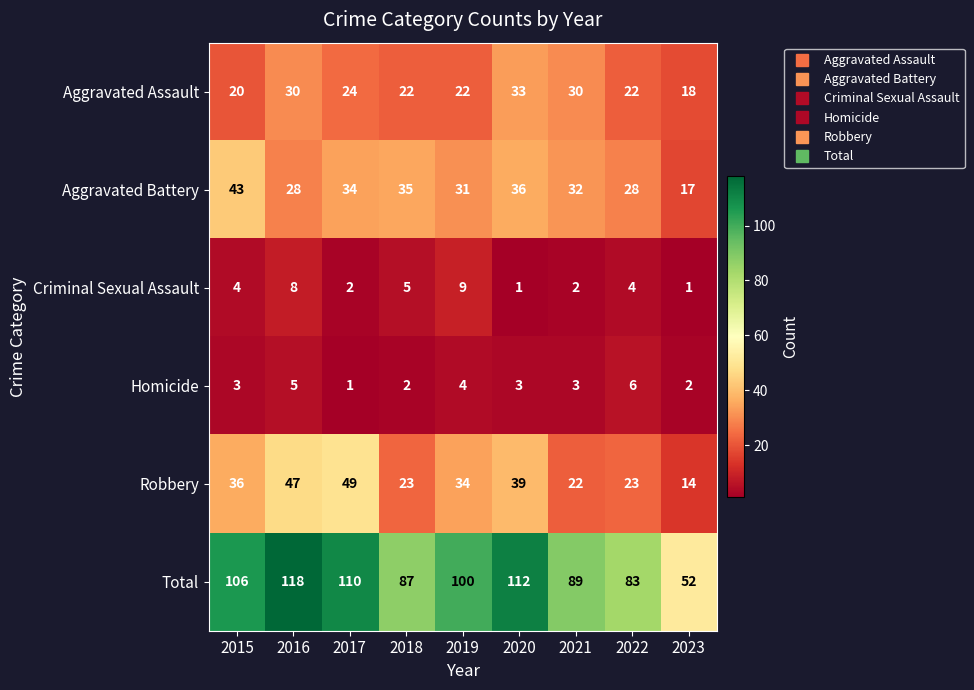

What is the smallest value displayed?

1